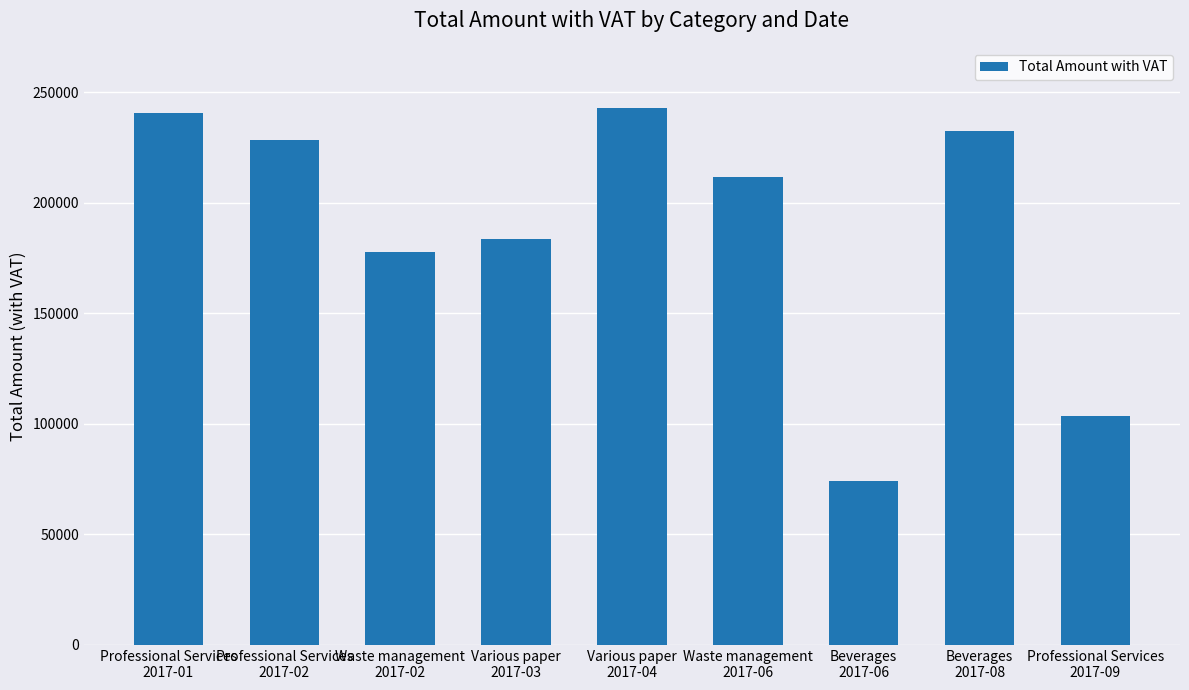

Which has a higher value, Various paper
2017-04 or Various paper
2017-03?

Various paper
2017-04